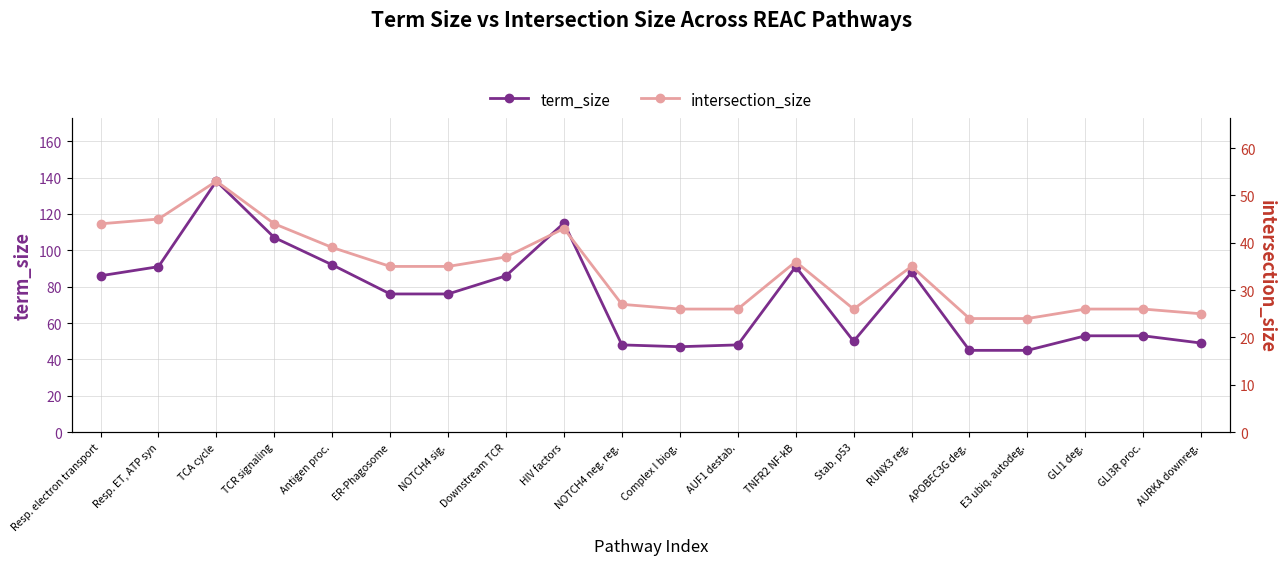

At how many categories does at least one series exceed 103?

3